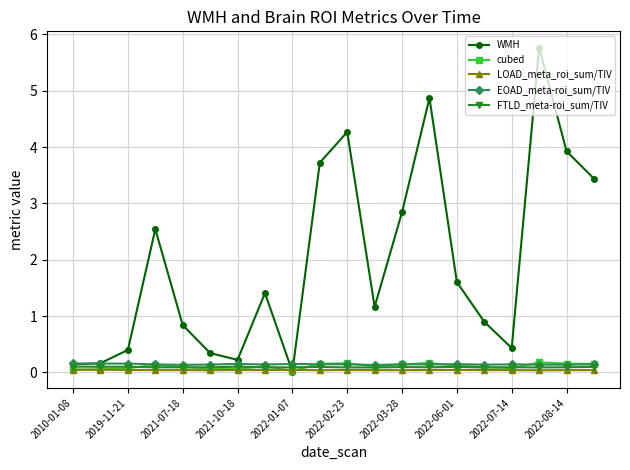

What is the sum of all WMH values?

39.0